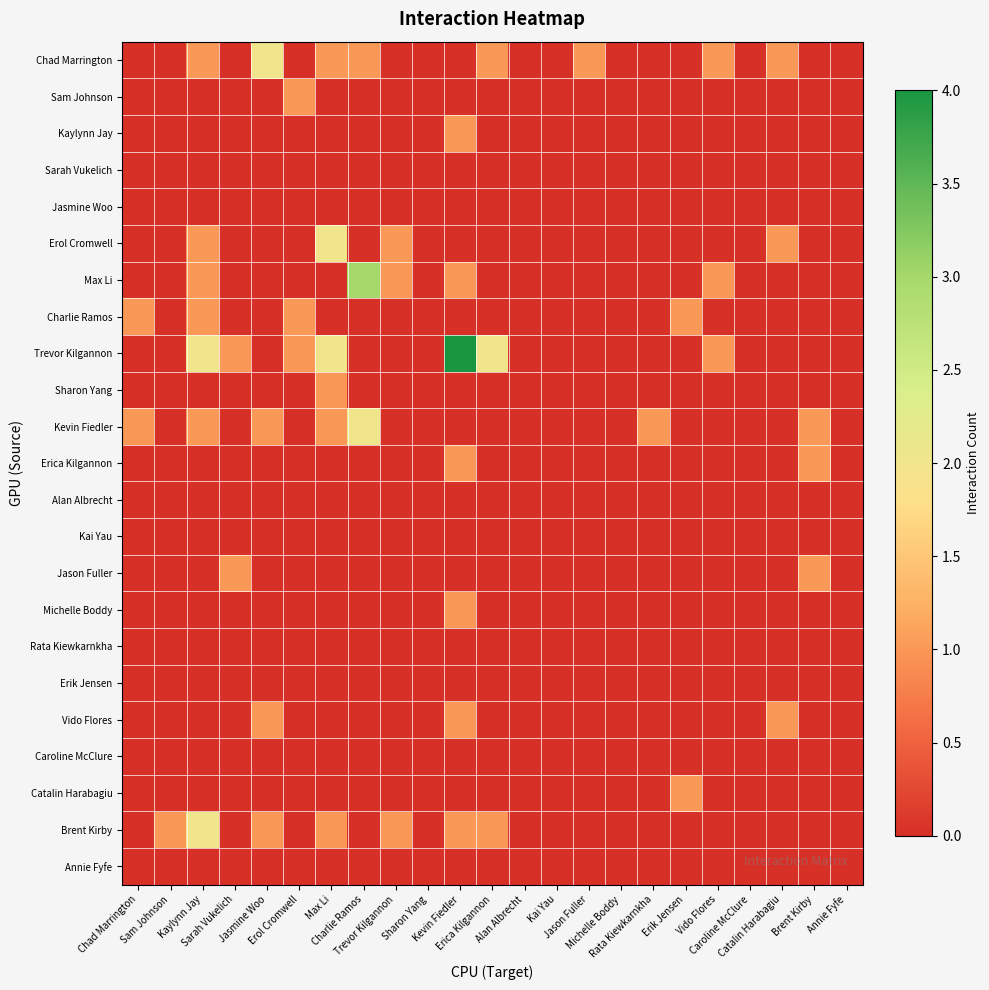

Reading right to left, transcribe all the data shown in this chart.

Chad Marrington: Annie Fyfe=0	Brent Kirby=0	Catalin Harabagiu=1	Caroline McClure=0	Vido Flores=1	Erik Jensen=0	Rata Kiewkarnkha=0	Michelle Boddy=0	Jason Fuller=1	Kai Yau=0	Alan Albrecht=0	Erica Kilgannon=1	Kevin Fiedler=0	Sharon Yang=0	Trevor Kilgannon=0	Charlie Ramos=1	Max Li=1	Erol Cromwell=0	Jasmine Woo=2	Sarah Vukelich=0	Kaylynn Jay=1	Sam Johnson=0	Chad Marrington=0
Sam Johnson: Annie Fyfe=0	Brent Kirby=0	Catalin Harabagiu=0	Caroline McClure=0	Vido Flores=0	Erik Jensen=0	Rata Kiewkarnkha=0	Michelle Boddy=0	Jason Fuller=0	Kai Yau=0	Alan Albrecht=0	Erica Kilgannon=0	Kevin Fiedler=0	Sharon Yang=0	Trevor Kilgannon=0	Charlie Ramos=0	Max Li=0	Erol Cromwell=1	Jasmine Woo=0	Sarah Vukelich=0	Kaylynn Jay=0	Sam Johnson=0	Chad Marrington=0
Kaylynn Jay: Annie Fyfe=0	Brent Kirby=0	Catalin Harabagiu=0	Caroline McClure=0	Vido Flores=0	Erik Jensen=0	Rata Kiewkarnkha=0	Michelle Boddy=0	Jason Fuller=0	Kai Yau=0	Alan Albrecht=0	Erica Kilgannon=0	Kevin Fiedler=1	Sharon Yang=0	Trevor Kilgannon=0	Charlie Ramos=0	Max Li=0	Erol Cromwell=0	Jasmine Woo=0	Sarah Vukelich=0	Kaylynn Jay=0	Sam Johnson=0	Chad Marrington=0
Sarah Vukelich: Annie Fyfe=0	Brent Kirby=0	Catalin Harabagiu=0	Caroline McClure=0	Vido Flores=0	Erik Jensen=0	Rata Kiewkarnkha=0	Michelle Boddy=0	Jason Fuller=0	Kai Yau=0	Alan Albrecht=0	Erica Kilgannon=0	Kevin Fiedler=0	Sharon Yang=0	Trevor Kilgannon=0	Charlie Ramos=0	Max Li=0	Erol Cromwell=0	Jasmine Woo=0	Sarah Vukelich=0	Kaylynn Jay=0	Sam Johnson=0	Chad Marrington=0
Jasmine Woo: Annie Fyfe=0	Brent Kirby=0	Catalin Harabagiu=0	Caroline McClure=0	Vido Flores=0	Erik Jensen=0	Rata Kiewkarnkha=0	Michelle Boddy=0	Jason Fuller=0	Kai Yau=0	Alan Albrecht=0	Erica Kilgannon=0	Kevin Fiedler=0	Sharon Yang=0	Trevor Kilgannon=0	Charlie Ramos=0	Max Li=0	Erol Cromwell=0	Jasmine Woo=0	Sarah Vukelich=0	Kaylynn Jay=0	Sam Johnson=0	Chad Marrington=0
Erol Cromwell: Annie Fyfe=0	Brent Kirby=0	Catalin Harabagiu=1	Caroline McClure=0	Vido Flores=0	Erik Jensen=0	Rata Kiewkarnkha=0	Michelle Boddy=0	Jason Fuller=0	Kai Yau=0	Alan Albrecht=0	Erica Kilgannon=0	Kevin Fiedler=0	Sharon Yang=0	Trevor Kilgannon=1	Charlie Ramos=0	Max Li=2	Erol Cromwell=0	Jasmine Woo=0	Sarah Vukelich=0	Kaylynn Jay=1	Sam Johnson=0	Chad Marrington=0
Max Li: Annie Fyfe=0	Brent Kirby=0	Catalin Harabagiu=0	Caroline McClure=0	Vido Flores=1	Erik Jensen=0	Rata Kiewkarnkha=0	Michelle Boddy=0	Jason Fuller=0	Kai Yau=0	Alan Albrecht=0	Erica Kilgannon=0	Kevin Fiedler=1	Sharon Yang=0	Trevor Kilgannon=1	Charlie Ramos=3	Max Li=0	Erol Cromwell=0	Jasmine Woo=0	Sarah Vukelich=0	Kaylynn Jay=1	Sam Johnson=0	Chad Marrington=0
Charlie Ramos: Annie Fyfe=0	Brent Kirby=0	Catalin Harabagiu=0	Caroline McClure=0	Vido Flores=0	Erik Jensen=1	Rata Kiewkarnkha=0	Michelle Boddy=0	Jason Fuller=0	Kai Yau=0	Alan Albrecht=0	Erica Kilgannon=0	Kevin Fiedler=0	Sharon Yang=0	Trevor Kilgannon=0	Charlie Ramos=0	Max Li=0	Erol Cromwell=1	Jasmine Woo=0	Sarah Vukelich=0	Kaylynn Jay=1	Sam Johnson=0	Chad Marrington=1
Trevor Kilgannon: Annie Fyfe=0	Brent Kirby=0	Catalin Harabagiu=0	Caroline McClure=0	Vido Flores=1	Erik Jensen=0	Rata Kiewkarnkha=0	Michelle Boddy=0	Jason Fuller=0	Kai Yau=0	Alan Albrecht=0	Erica Kilgannon=2	Kevin Fiedler=4	Sharon Yang=0	Trevor Kilgannon=0	Charlie Ramos=0	Max Li=2	Erol Cromwell=1	Jasmine Woo=0	Sarah Vukelich=1	Kaylynn Jay=2	Sam Johnson=0	Chad Marrington=0
Sharon Yang: Annie Fyfe=0	Brent Kirby=0	Catalin Harabagiu=0	Caroline McClure=0	Vido Flores=0	Erik Jensen=0	Rata Kiewkarnkha=0	Michelle Boddy=0	Jason Fuller=0	Kai Yau=0	Alan Albrecht=0	Erica Kilgannon=0	Kevin Fiedler=0	Sharon Yang=0	Trevor Kilgannon=0	Charlie Ramos=0	Max Li=1	Erol Cromwell=0	Jasmine Woo=0	Sarah Vukelich=0	Kaylynn Jay=0	Sam Johnson=0	Chad Marrington=0
Kevin Fiedler: Annie Fyfe=0	Brent Kirby=1	Catalin Harabagiu=0	Caroline McClure=0	Vido Flores=0	Erik Jensen=0	Rata Kiewkarnkha=1	Michelle Boddy=0	Jason Fuller=0	Kai Yau=0	Alan Albrecht=0	Erica Kilgannon=0	Kevin Fiedler=0	Sharon Yang=0	Trevor Kilgannon=0	Charlie Ramos=2	Max Li=1	Erol Cromwell=0	Jasmine Woo=1	Sarah Vukelich=0	Kaylynn Jay=1	Sam Johnson=0	Chad Marrington=1
Erica Kilgannon: Annie Fyfe=0	Brent Kirby=1	Catalin Harabagiu=0	Caroline McClure=0	Vido Flores=0	Erik Jensen=0	Rata Kiewkarnkha=0	Michelle Boddy=0	Jason Fuller=0	Kai Yau=0	Alan Albrecht=0	Erica Kilgannon=0	Kevin Fiedler=1	Sharon Yang=0	Trevor Kilgannon=0	Charlie Ramos=0	Max Li=0	Erol Cromwell=0	Jasmine Woo=0	Sarah Vukelich=0	Kaylynn Jay=0	Sam Johnson=0	Chad Marrington=0
Alan Albrecht: Annie Fyfe=0	Brent Kirby=0	Catalin Harabagiu=0	Caroline McClure=0	Vido Flores=0	Erik Jensen=0	Rata Kiewkarnkha=0	Michelle Boddy=0	Jason Fuller=0	Kai Yau=0	Alan Albrecht=0	Erica Kilgannon=0	Kevin Fiedler=0	Sharon Yang=0	Trevor Kilgannon=0	Charlie Ramos=0	Max Li=0	Erol Cromwell=0	Jasmine Woo=0	Sarah Vukelich=0	Kaylynn Jay=0	Sam Johnson=0	Chad Marrington=0
Kai Yau: Annie Fyfe=0	Brent Kirby=0	Catalin Harabagiu=0	Caroline McClure=0	Vido Flores=0	Erik Jensen=0	Rata Kiewkarnkha=0	Michelle Boddy=0	Jason Fuller=0	Kai Yau=0	Alan Albrecht=0	Erica Kilgannon=0	Kevin Fiedler=0	Sharon Yang=0	Trevor Kilgannon=0	Charlie Ramos=0	Max Li=0	Erol Cromwell=0	Jasmine Woo=0	Sarah Vukelich=0	Kaylynn Jay=0	Sam Johnson=0	Chad Marrington=0
Jason Fuller: Annie Fyfe=0	Brent Kirby=1	Catalin Harabagiu=0	Caroline McClure=0	Vido Flores=0	Erik Jensen=0	Rata Kiewkarnkha=0	Michelle Boddy=0	Jason Fuller=0	Kai Yau=0	Alan Albrecht=0	Erica Kilgannon=0	Kevin Fiedler=0	Sharon Yang=0	Trevor Kilgannon=0	Charlie Ramos=0	Max Li=0	Erol Cromwell=0	Jasmine Woo=0	Sarah Vukelich=1	Kaylynn Jay=0	Sam Johnson=0	Chad Marrington=0
Michelle Boddy: Annie Fyfe=0	Brent Kirby=0	Catalin Harabagiu=0	Caroline McClure=0	Vido Flores=0	Erik Jensen=0	Rata Kiewkarnkha=0	Michelle Boddy=0	Jason Fuller=0	Kai Yau=0	Alan Albrecht=0	Erica Kilgannon=0	Kevin Fiedler=1	Sharon Yang=0	Trevor Kilgannon=0	Charlie Ramos=0	Max Li=0	Erol Cromwell=0	Jasmine Woo=0	Sarah Vukelich=0	Kaylynn Jay=0	Sam Johnson=0	Chad Marrington=0
Rata Kiewkarnkha: Annie Fyfe=0	Brent Kirby=0	Catalin Harabagiu=0	Caroline McClure=0	Vido Flores=0	Erik Jensen=0	Rata Kiewkarnkha=0	Michelle Boddy=0	Jason Fuller=0	Kai Yau=0	Alan Albrecht=0	Erica Kilgannon=0	Kevin Fiedler=0	Sharon Yang=0	Trevor Kilgannon=0	Charlie Ramos=0	Max Li=0	Erol Cromwell=0	Jasmine Woo=0	Sarah Vukelich=0	Kaylynn Jay=0	Sam Johnson=0	Chad Marrington=0
Erik Jensen: Annie Fyfe=0	Brent Kirby=0	Catalin Harabagiu=0	Caroline McClure=0	Vido Flores=0	Erik Jensen=0	Rata Kiewkarnkha=0	Michelle Boddy=0	Jason Fuller=0	Kai Yau=0	Alan Albrecht=0	Erica Kilgannon=0	Kevin Fiedler=0	Sharon Yang=0	Trevor Kilgannon=0	Charlie Ramos=0	Max Li=0	Erol Cromwell=0	Jasmine Woo=0	Sarah Vukelich=0	Kaylynn Jay=0	Sam Johnson=0	Chad Marrington=0
Vido Flores: Annie Fyfe=0	Brent Kirby=0	Catalin Harabagiu=1	Caroline McClure=0	Vido Flores=0	Erik Jensen=0	Rata Kiewkarnkha=0	Michelle Boddy=0	Jason Fuller=0	Kai Yau=0	Alan Albrecht=0	Erica Kilgannon=0	Kevin Fiedler=1	Sharon Yang=0	Trevor Kilgannon=0	Charlie Ramos=0	Max Li=0	Erol Cromwell=0	Jasmine Woo=1	Sarah Vukelich=0	Kaylynn Jay=0	Sam Johnson=0	Chad Marrington=0
Caroline McClure: Annie Fyfe=0	Brent Kirby=0	Catalin Harabagiu=0	Caroline McClure=0	Vido Flores=0	Erik Jensen=0	Rata Kiewkarnkha=0	Michelle Boddy=0	Jason Fuller=0	Kai Yau=0	Alan Albrecht=0	Erica Kilgannon=0	Kevin Fiedler=0	Sharon Yang=0	Trevor Kilgannon=0	Charlie Ramos=0	Max Li=0	Erol Cromwell=0	Jasmine Woo=0	Sarah Vukelich=0	Kaylynn Jay=0	Sam Johnson=0	Chad Marrington=0
Catalin Harabagiu: Annie Fyfe=0	Brent Kirby=0	Catalin Harabagiu=0	Caroline McClure=0	Vido Flores=0	Erik Jensen=1	Rata Kiewkarnkha=0	Michelle Boddy=0	Jason Fuller=0	Kai Yau=0	Alan Albrecht=0	Erica Kilgannon=0	Kevin Fiedler=0	Sharon Yang=0	Trevor Kilgannon=0	Charlie Ramos=0	Max Li=0	Erol Cromwell=0	Jasmine Woo=0	Sarah Vukelich=0	Kaylynn Jay=0	Sam Johnson=0	Chad Marrington=0
Brent Kirby: Annie Fyfe=0	Brent Kirby=0	Catalin Harabagiu=0	Caroline McClure=0	Vido Flores=0	Erik Jensen=0	Rata Kiewkarnkha=0	Michelle Boddy=0	Jason Fuller=0	Kai Yau=0	Alan Albrecht=0	Erica Kilgannon=1	Kevin Fiedler=1	Sharon Yang=0	Trevor Kilgannon=1	Charlie Ramos=0	Max Li=1	Erol Cromwell=0	Jasmine Woo=1	Sarah Vukelich=0	Kaylynn Jay=2	Sam Johnson=1	Chad Marrington=0
Annie Fyfe: Annie Fyfe=0	Brent Kirby=0	Catalin Harabagiu=0	Caroline McClure=0	Vido Flores=0	Erik Jensen=0	Rata Kiewkarnkha=0	Michelle Boddy=0	Jason Fuller=0	Kai Yau=0	Alan Albrecht=0	Erica Kilgannon=0	Kevin Fiedler=0	Sharon Yang=0	Trevor Kilgannon=0	Charlie Ramos=0	Max Li=0	Erol Cromwell=0	Jasmine Woo=0	Sarah Vukelich=0	Kaylynn Jay=0	Sam Johnson=0	Chad Marrington=0